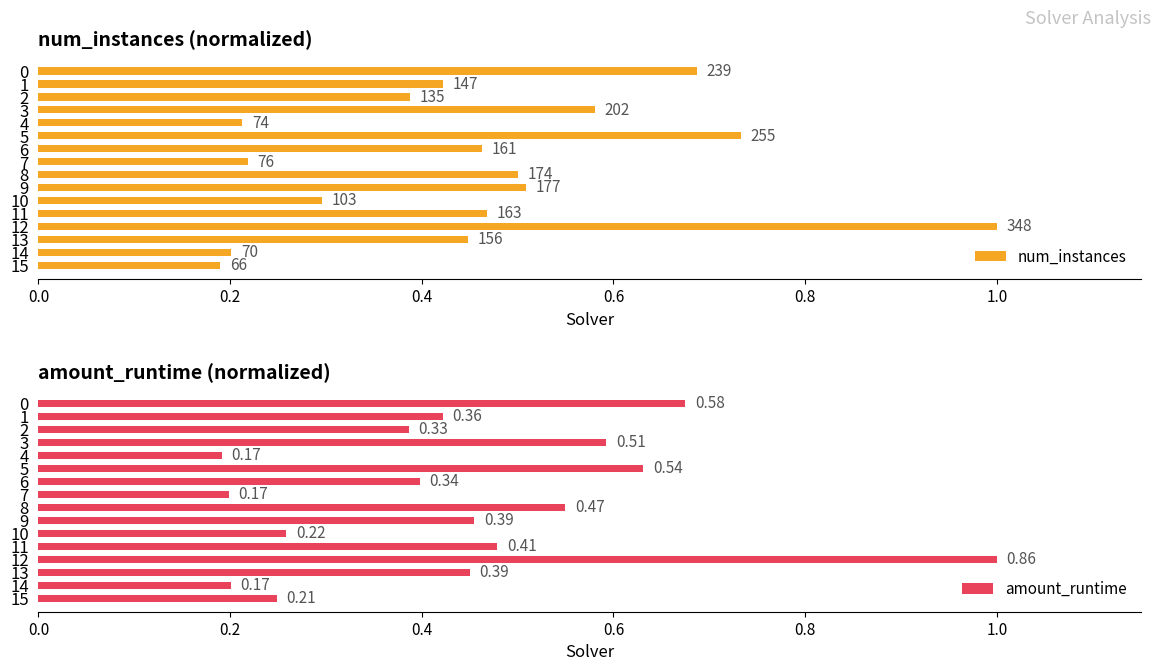

Does the chart contain any negative values?

No